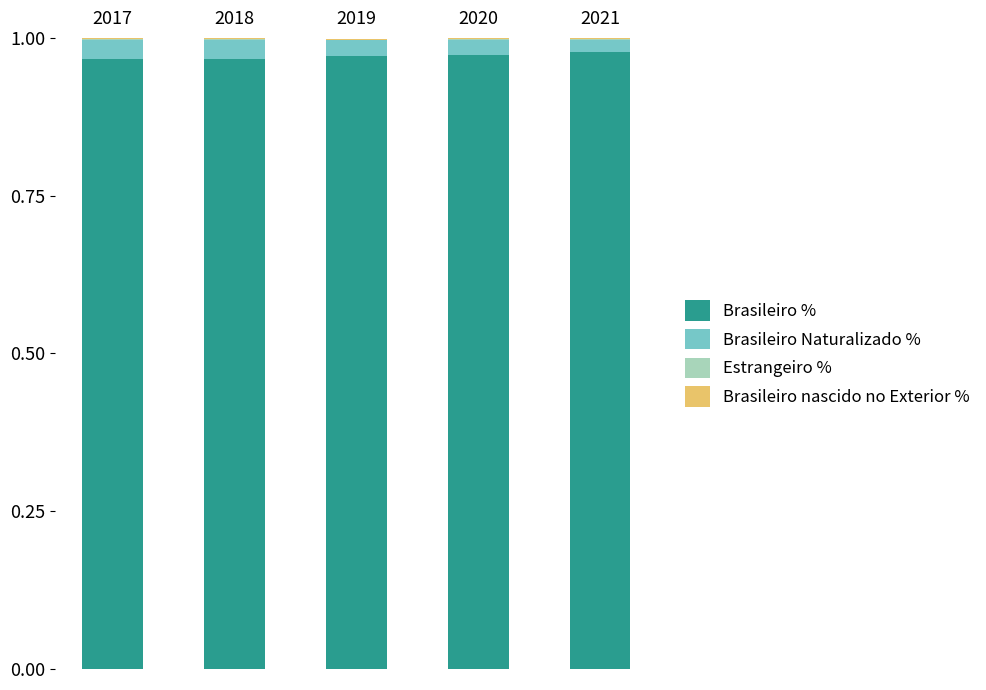

What is the sum of all Brasileiro % values?

4.9